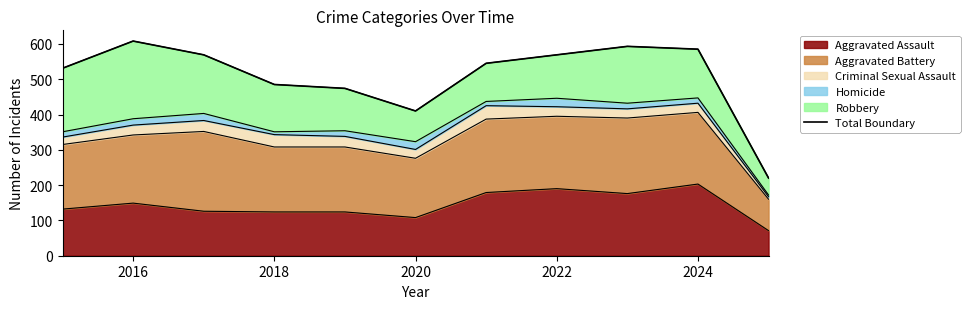

How many lines are shown in the chart?

1